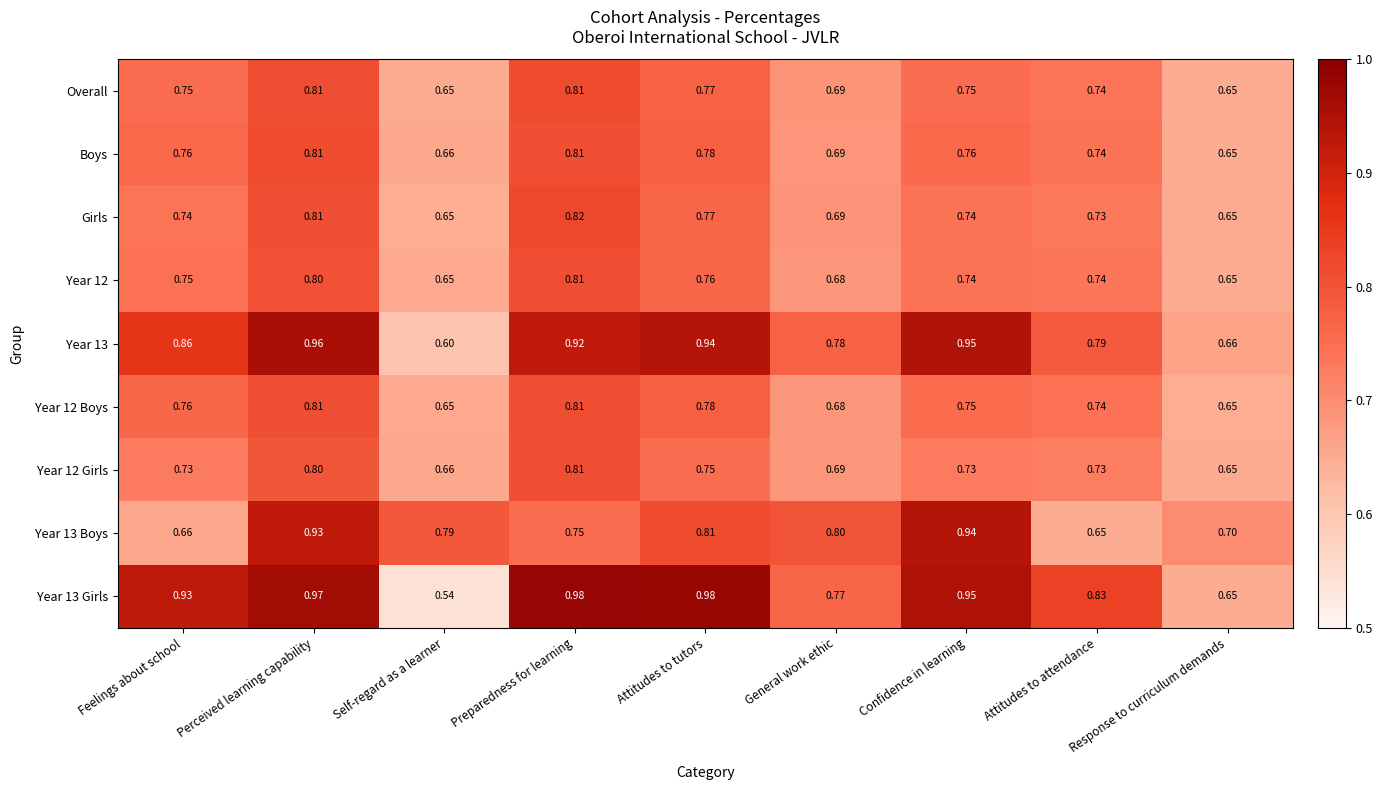

What is the total value across all series at Feelings about school?

6.9